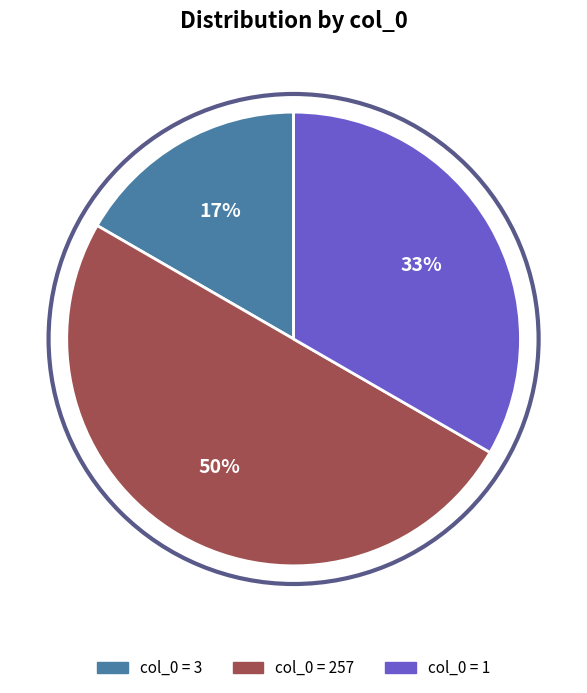

How many slices are in this pie chart?

3